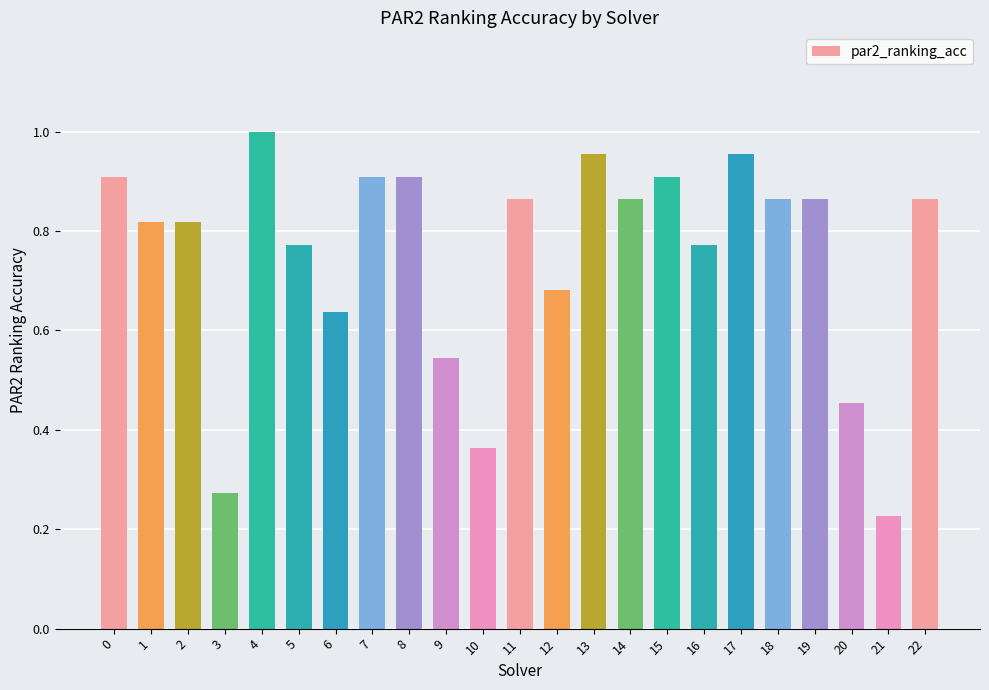

True or false: the data shows 0.9 at 22.

True